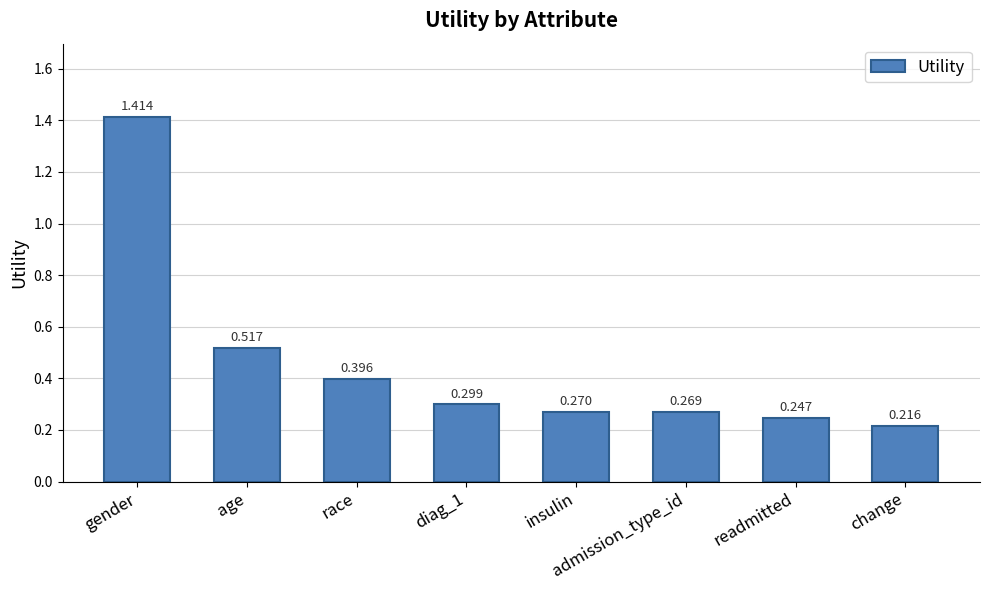

Which category has the highest value across all series?

gender